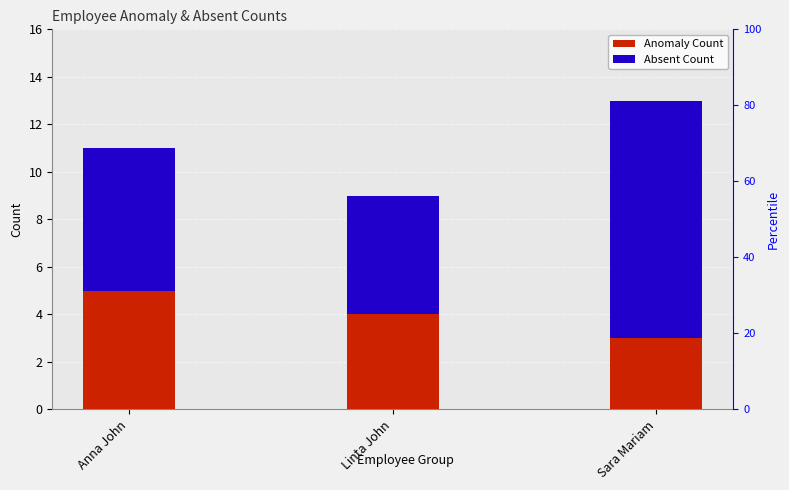

How many values in the Absent Count series are below 6?

1